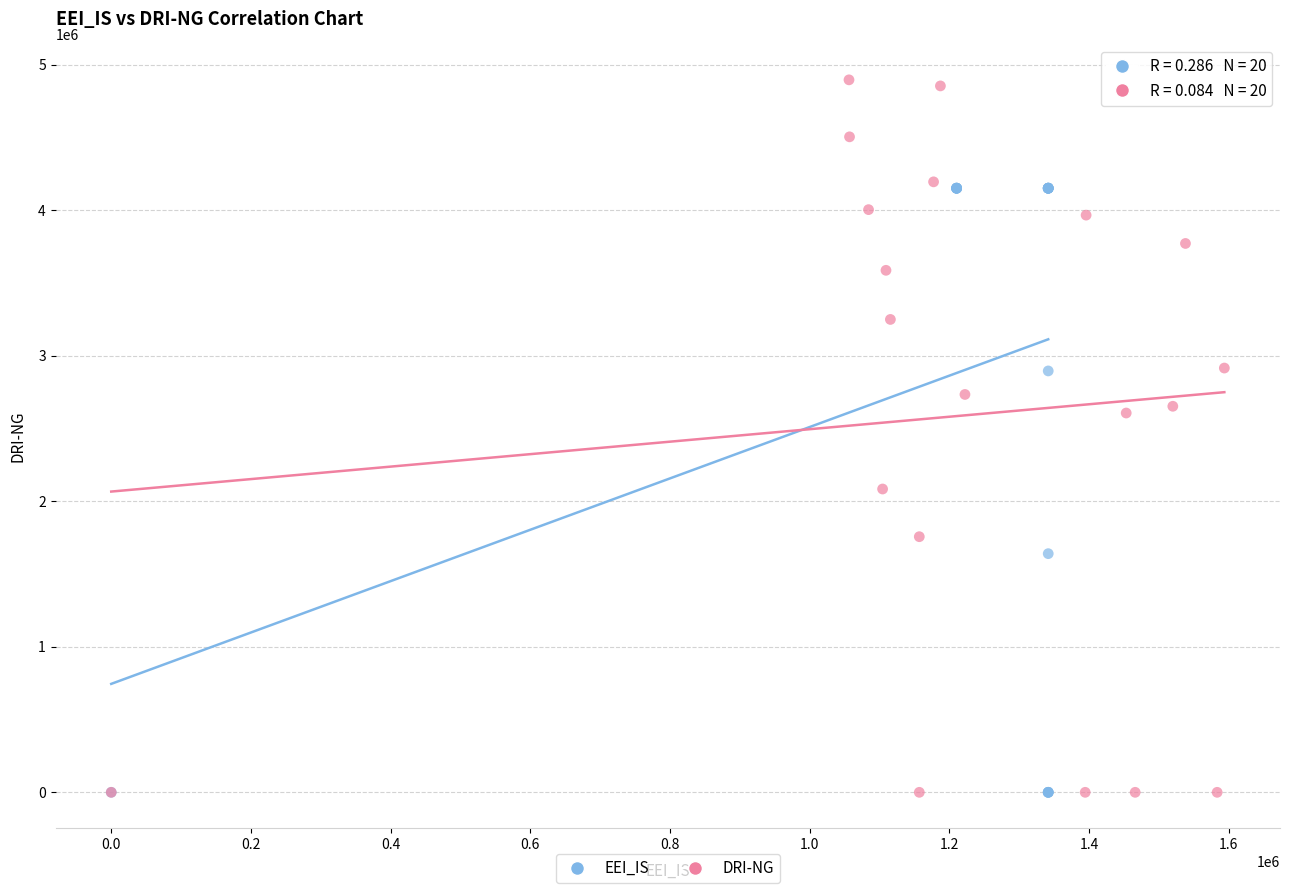

Which series has the largest Y range (max minus min)?

DRI-NG